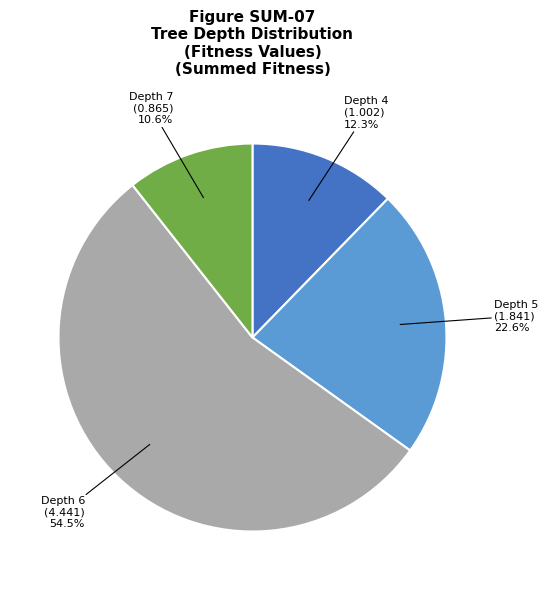

To the nearest percent, what is the difference between the largest and smallest slice percentages?

44%